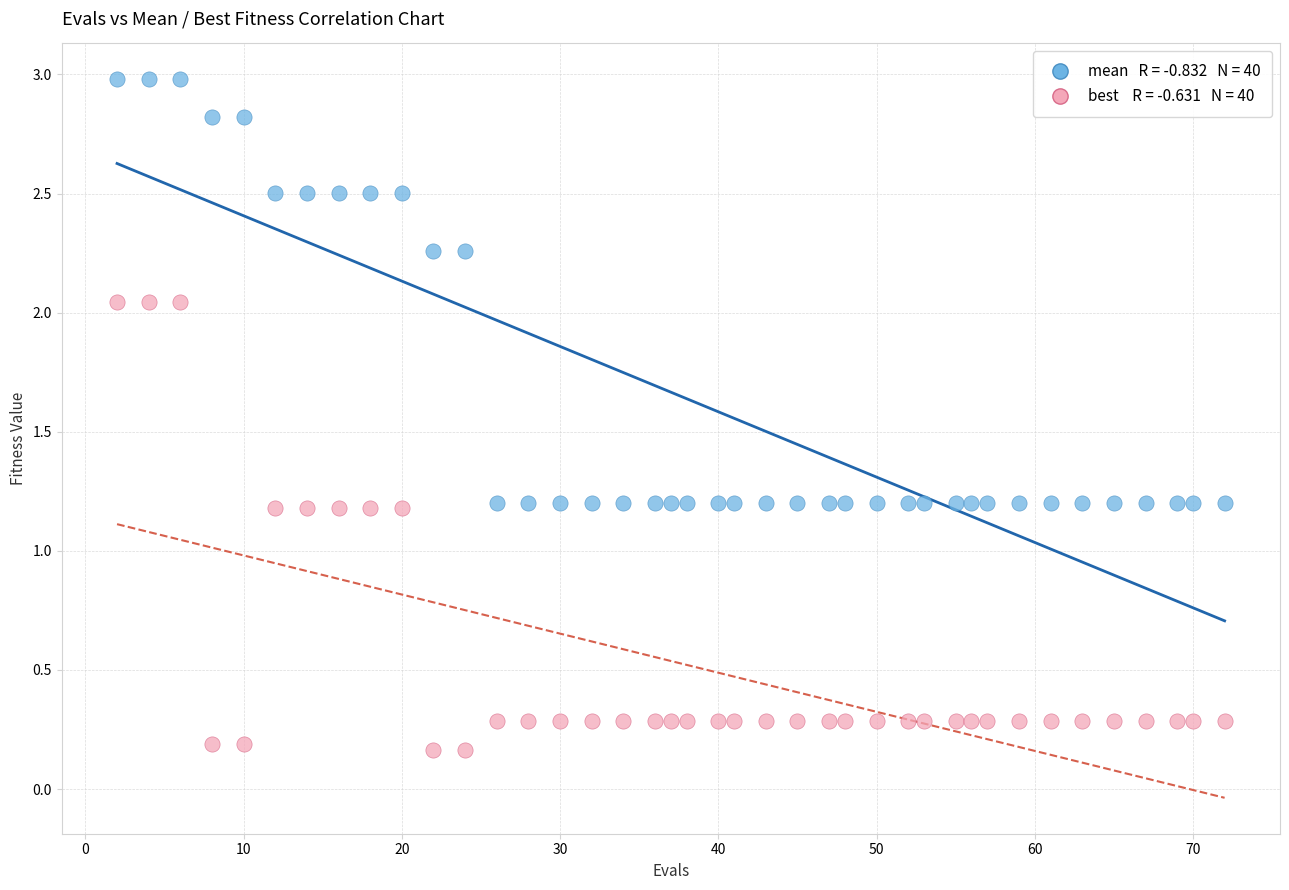

Across all data points, what is the range of Y values (max minus min)?

2.8